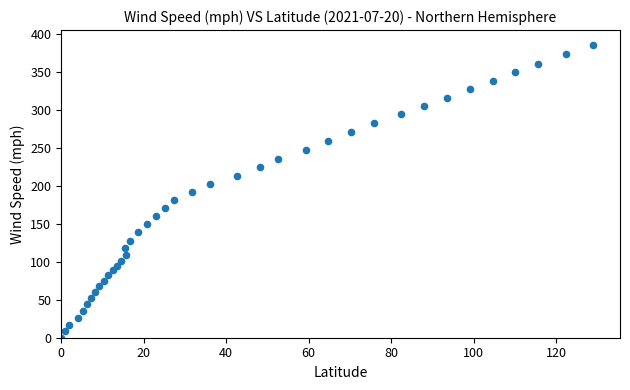

What is the range of Y values (max minus min)?

385.6